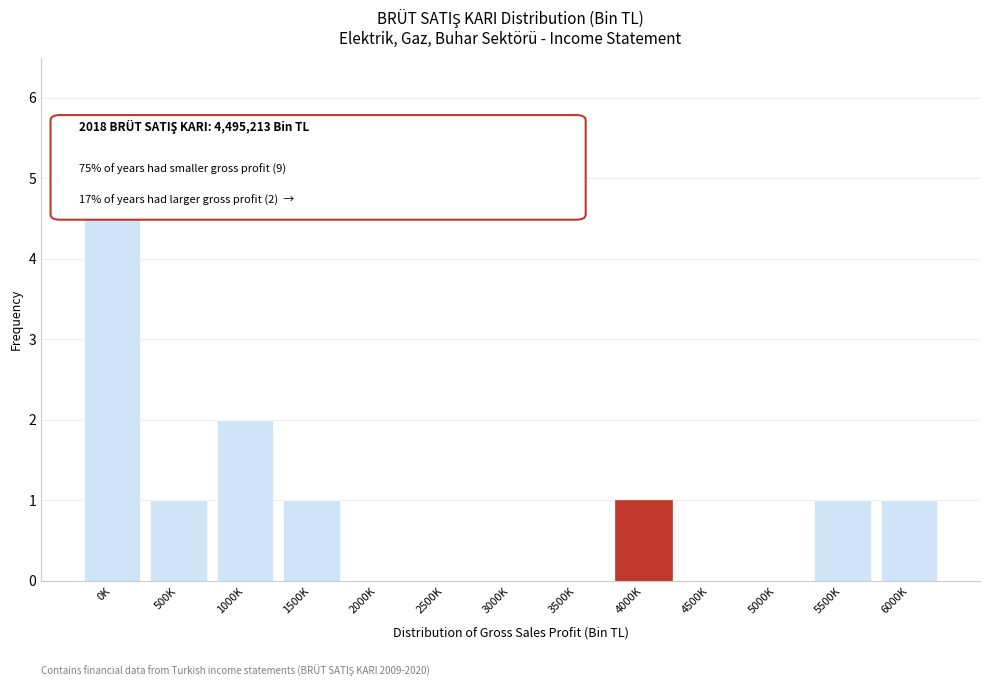

Reading left to right, transcribe all the data shown in this chart.

0K=5	500K=1	1000K=2	1500K=1	2000K=0	2500K=0	3000K=0	3500K=0	4000K=1	4500K=0	5000K=0	5500K=1	6000K=1